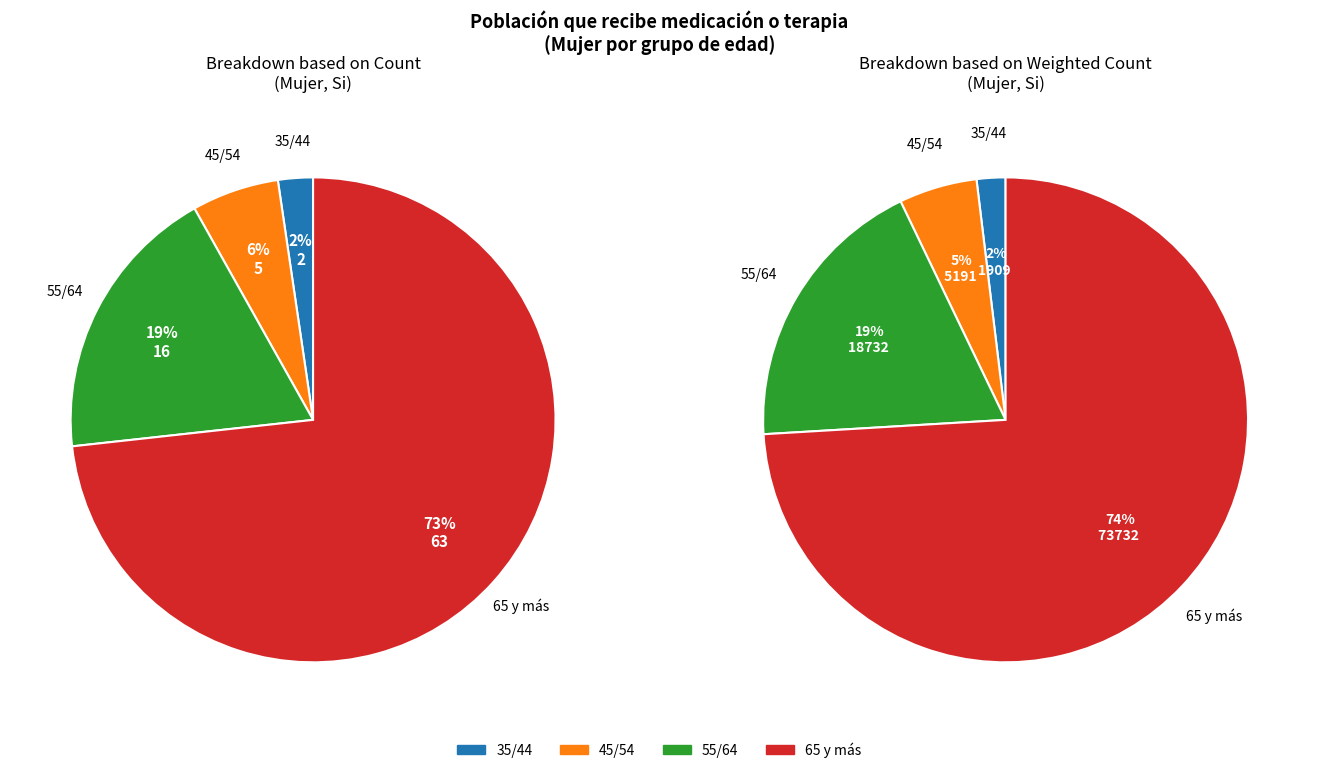

To the nearest percent, what is the average slice percentage?

25%